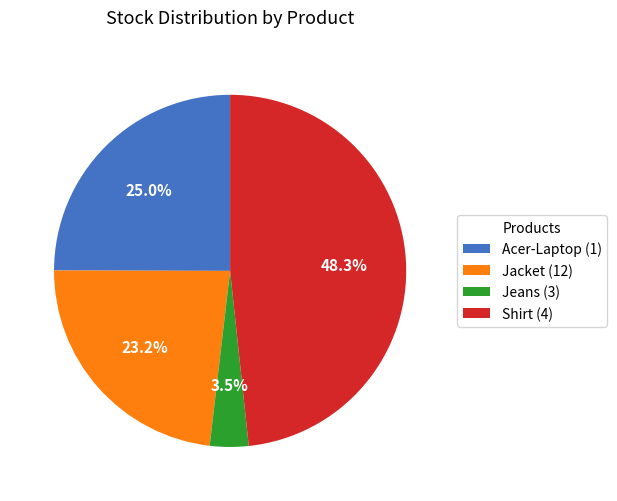

What is the largest slice in the pie chart?

Shirt (4)